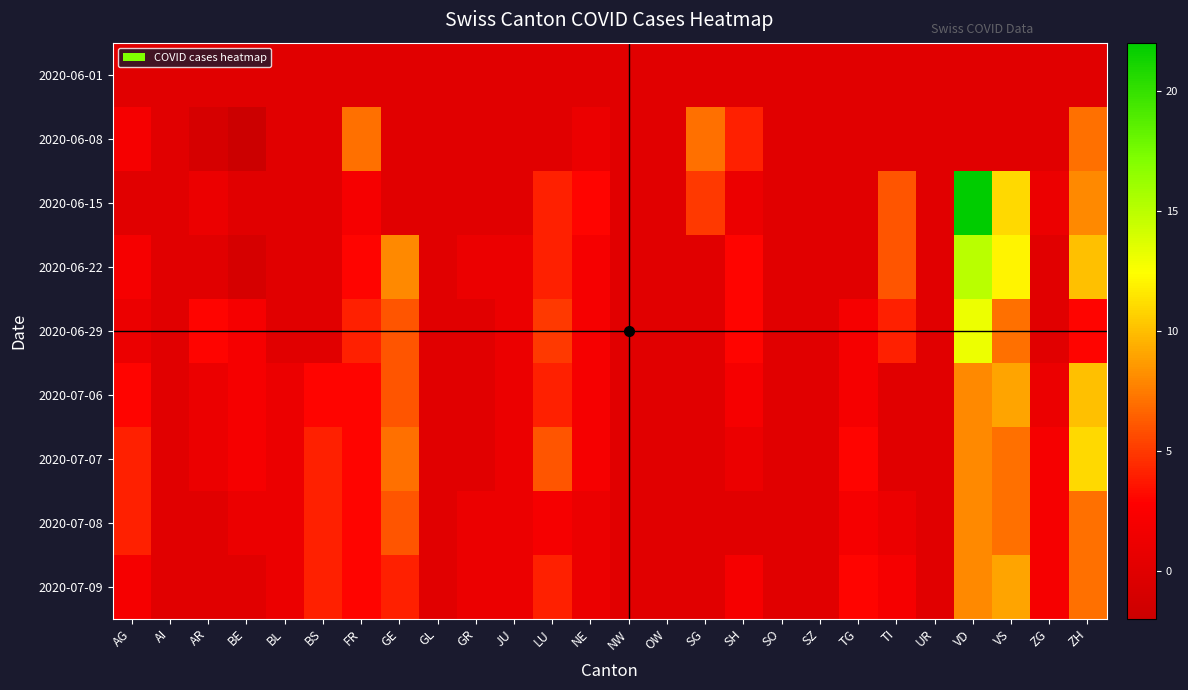

How many distinct data groups are displayed?

9